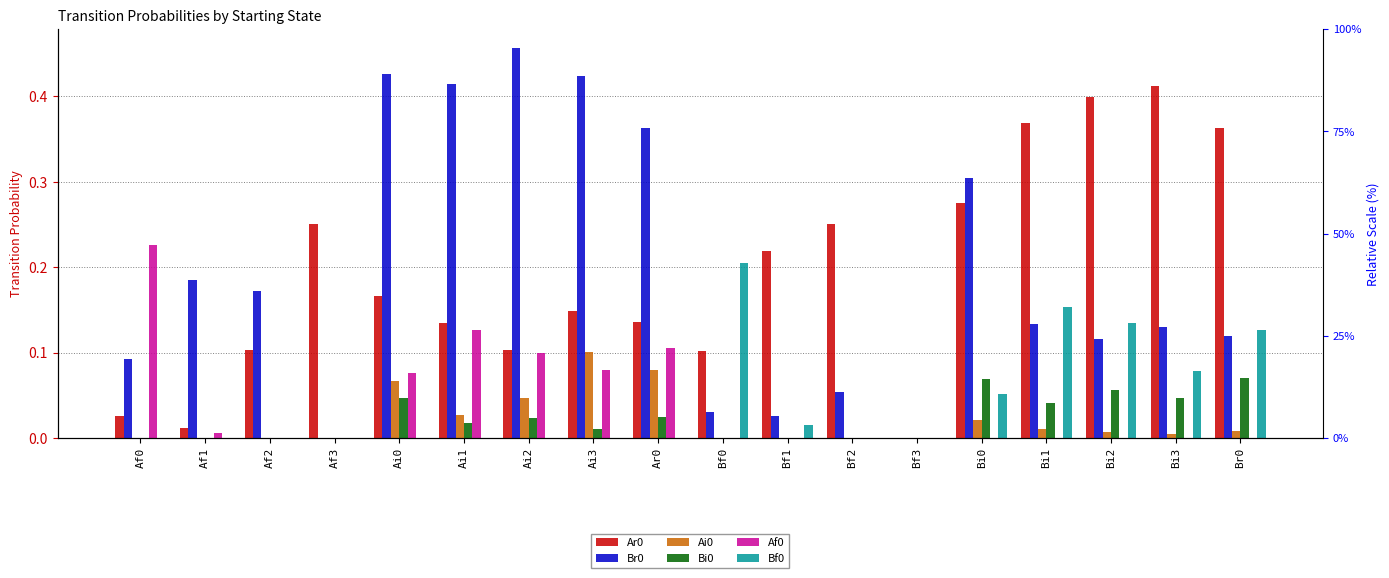

What is the label of the 8th bar from the right?

Bf1